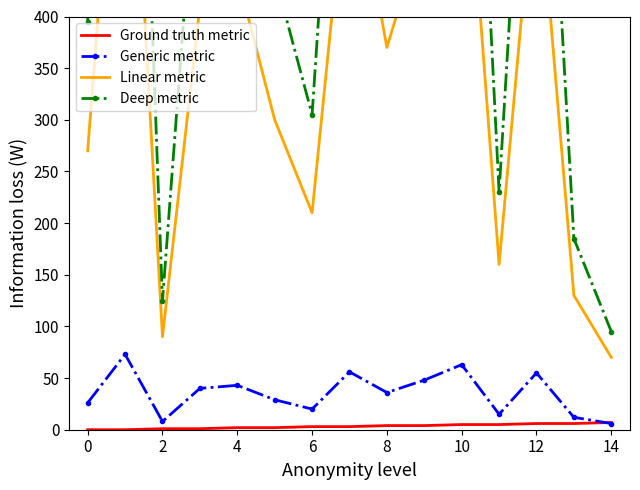

The Ground truth metric series shows 4 at 8. True or false?

True